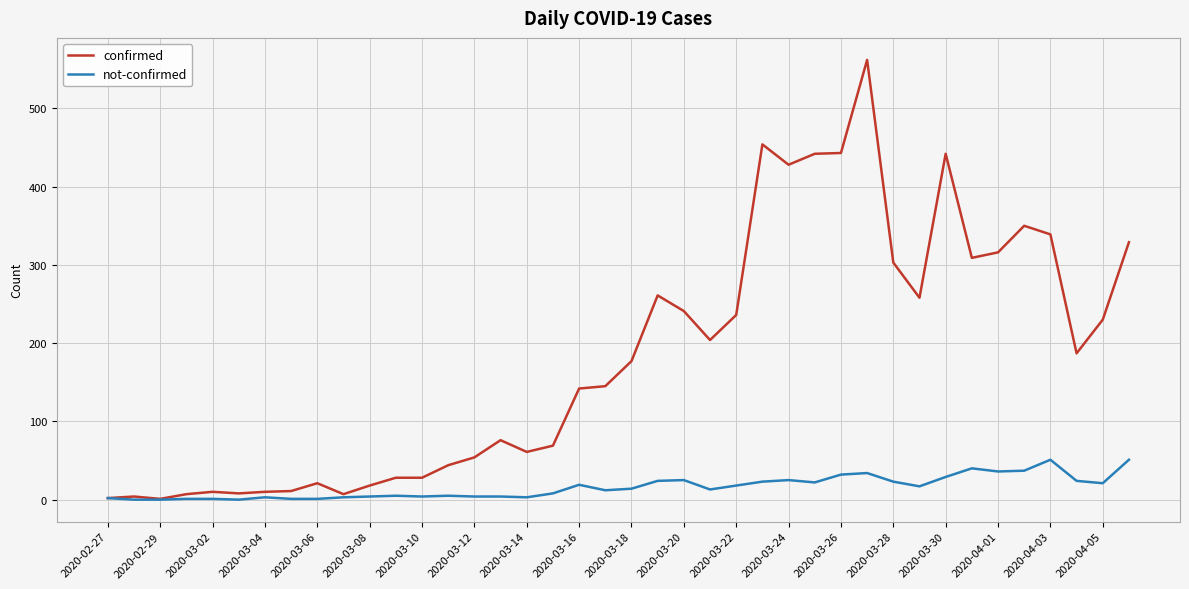

Which series has the largest range (max minus min)?

confirmed